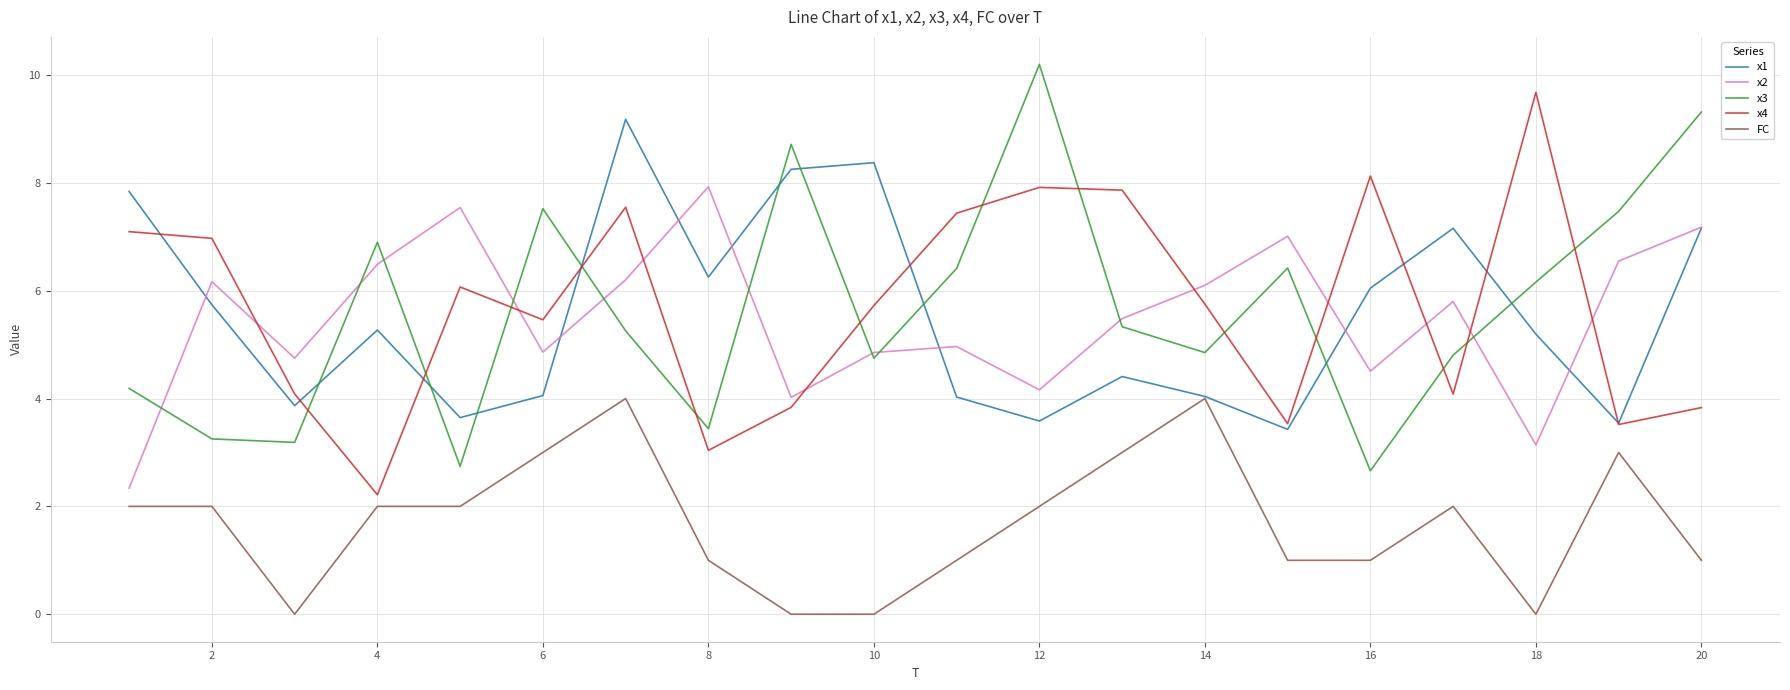

What is the difference between the second highest and second lowest values in the x2 series?

4.4